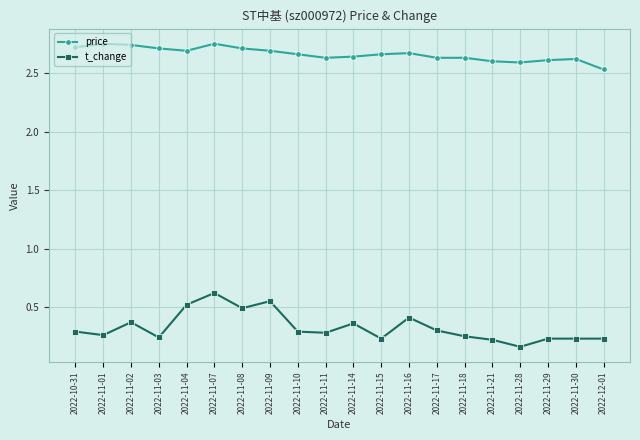

Which series has the largest range (max minus min)?

t_change